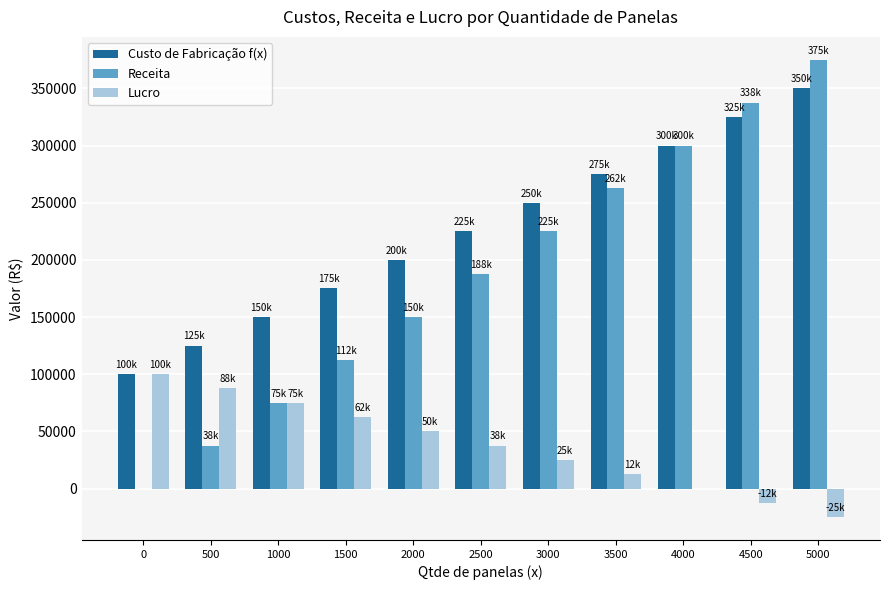

Is the value of Receita at 0 greater than the value of Custo de Fabricação f(x) at 2000?

No